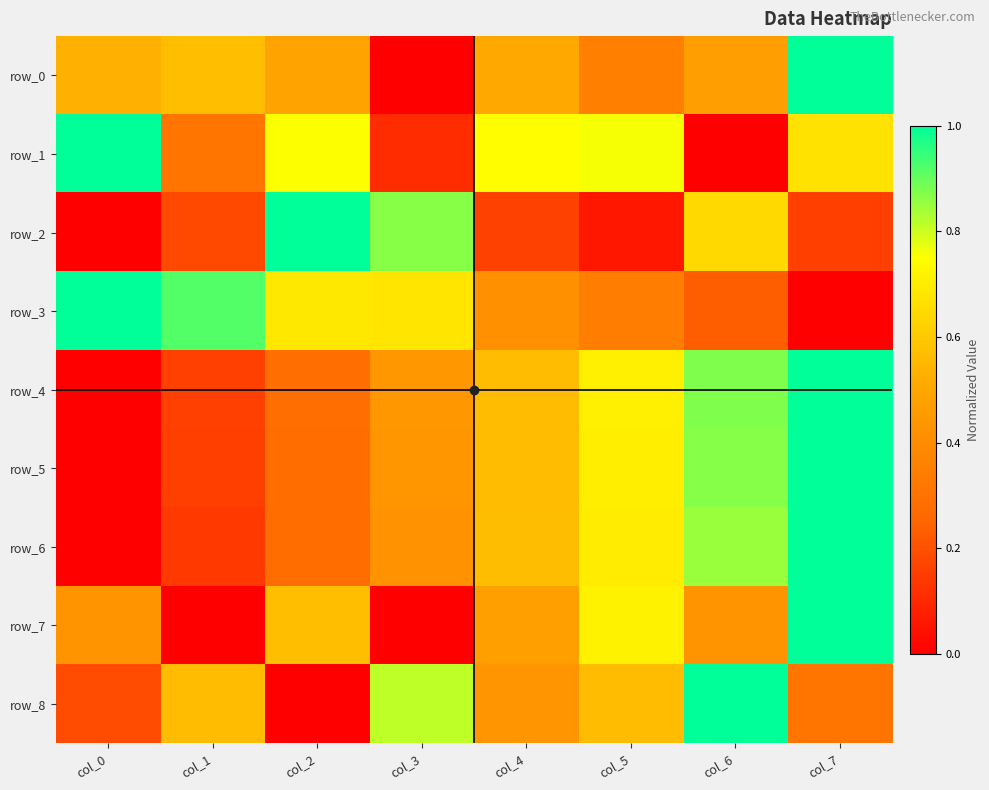

Reading left to right, extract all data points from this chart.

row_0: col_0=0.5	col_1=0.6	col_2=0.5	col_3=0.0	col_4=0.5	col_5=0.4	col_6=0.5	col_7=1.0
row_1: col_0=1.0	col_1=0.3	col_2=0.8	col_3=0.1	col_4=0.7	col_5=0.8	col_6=0.0	col_7=0.7
row_2: col_0=0.0	col_1=0.2	col_2=1.0	col_3=0.9	col_4=0.2	col_5=0.1	col_6=0.6	col_7=0.2
row_3: col_0=1.0	col_1=0.9	col_2=0.7	col_3=0.7	col_4=0.4	col_5=0.3	col_6=0.2	col_7=0.0
row_4: col_0=0.0	col_1=0.2	col_2=0.3	col_3=0.4	col_4=0.6	col_5=0.7	col_6=0.9	col_7=1.0
row_5: col_0=0.0	col_1=0.2	col_2=0.3	col_3=0.4	col_4=0.6	col_5=0.7	col_6=0.9	col_7=1.0
row_6: col_0=0.0	col_1=0.1	col_2=0.3	col_3=0.4	col_4=0.6	col_5=0.7	col_6=0.8	col_7=1.0
row_7: col_0=0.4	col_1=0.0	col_2=0.6	col_3=0.0	col_4=0.5	col_5=0.7	col_6=0.4	col_7=1.0
row_8: col_0=0.2	col_1=0.6	col_2=0.0	col_3=0.8	col_4=0.4	col_5=0.6	col_6=1.0	col_7=0.3